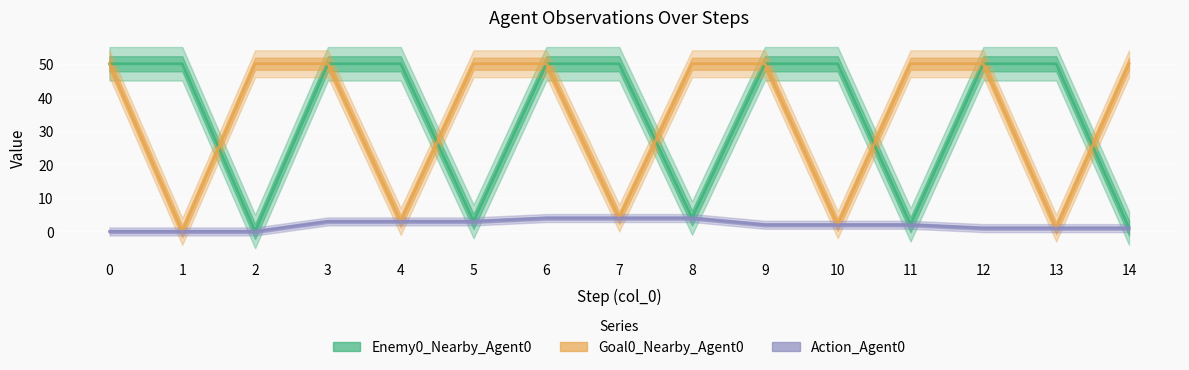

True or false: Enemy0_Nearby_Agent0 has a value of 50 at 9.

True